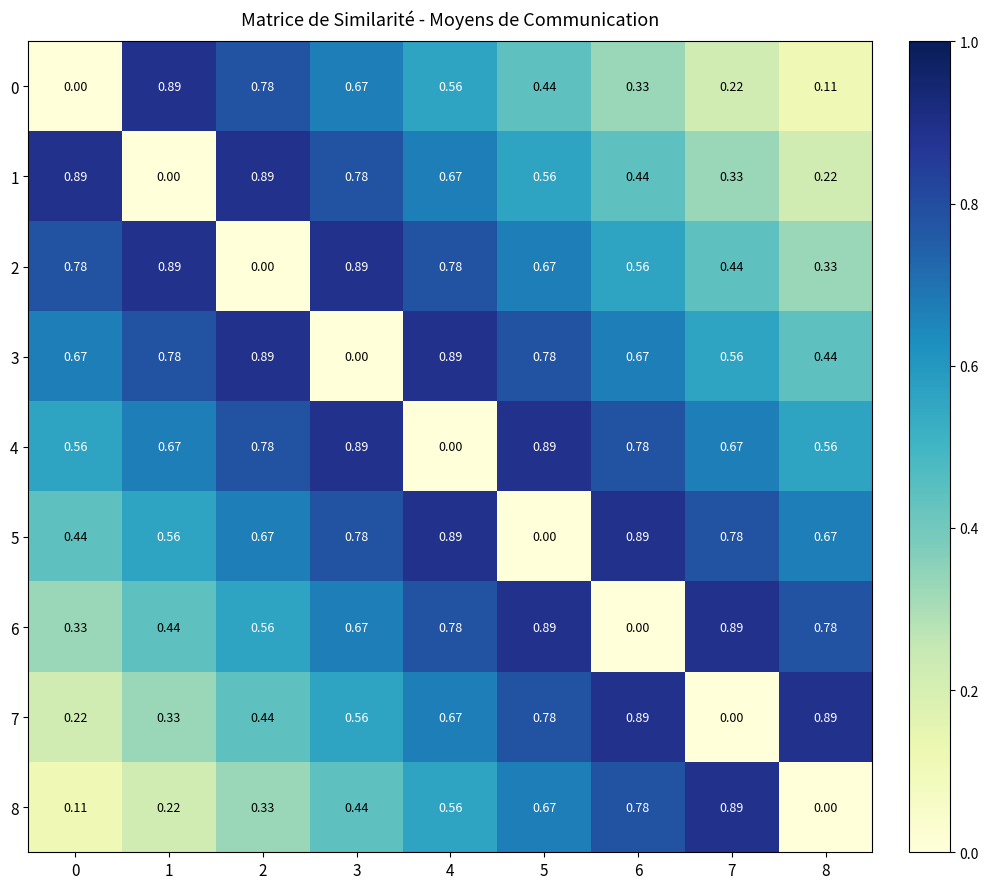

Is the value of 6 at 6 greater than the value of 4 at 2?

No